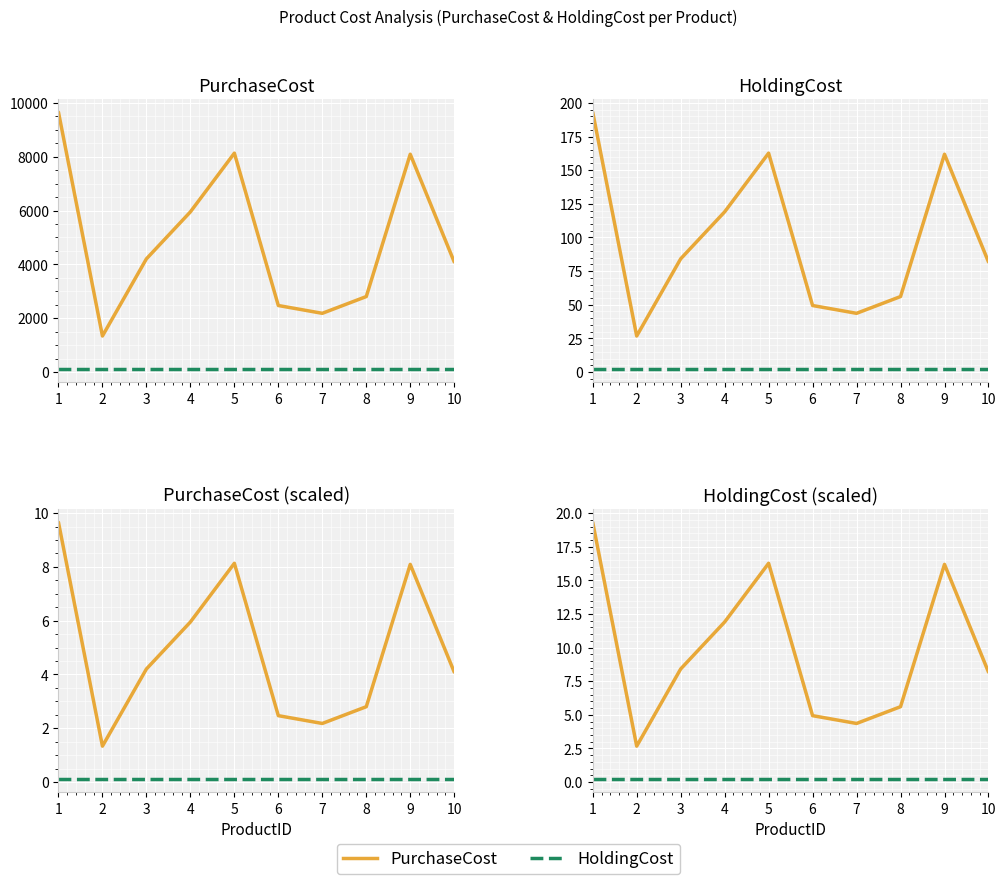

Where does the PurchaseCost series first go above 4?

1